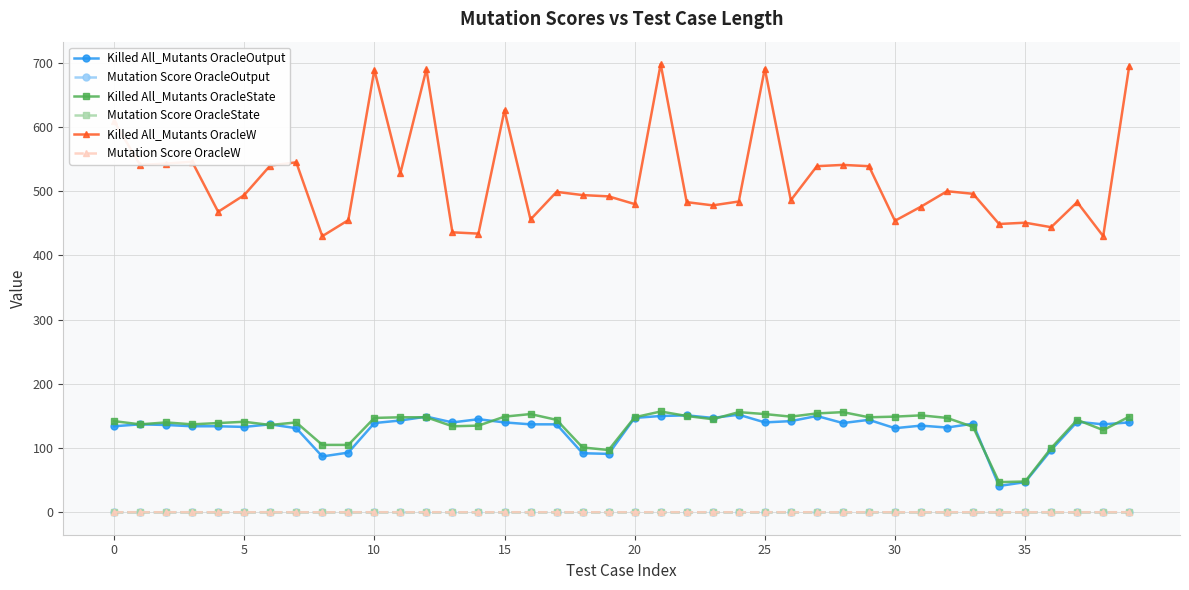

How many data points does each series have?

40